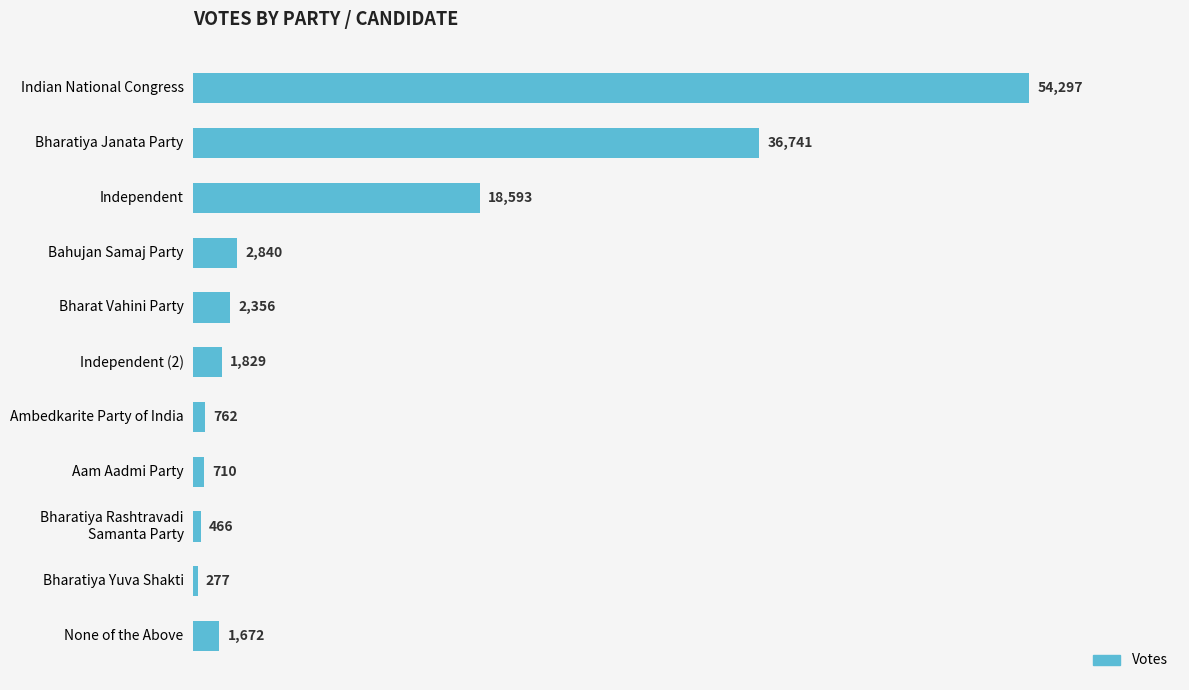

What is the value of the 2nd bar from the top?

36741